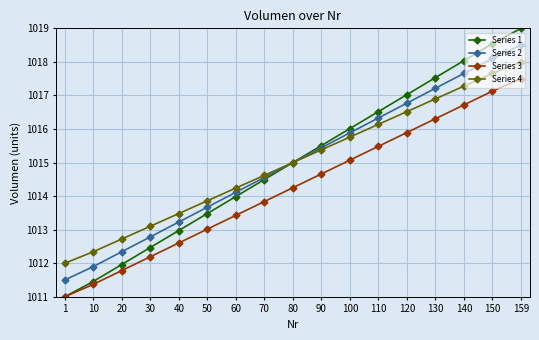

What is the approximate value of Series 3 at 40?

1012.6